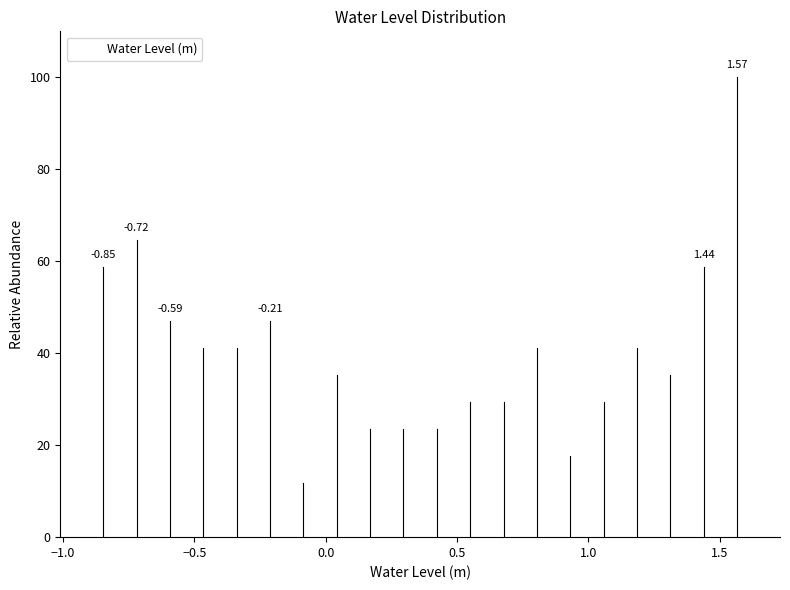

Around what value on the x-axis is the tallest bar? Give the approximate position of its centre, as read against the axis.

1.55